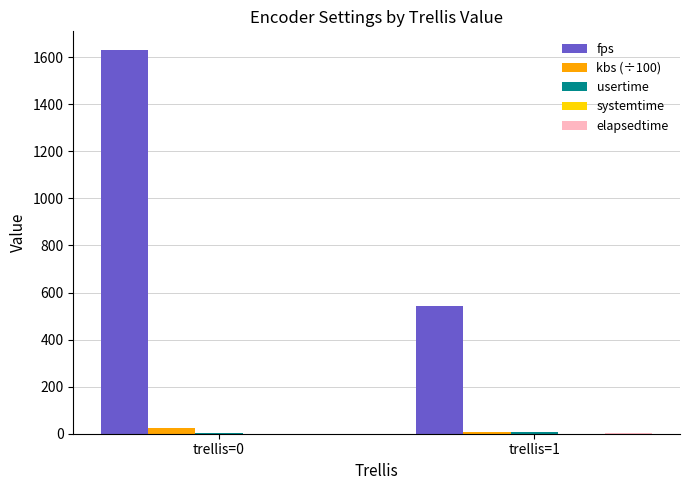

Which label corresponds to the largest value in the chart?

trellis=0